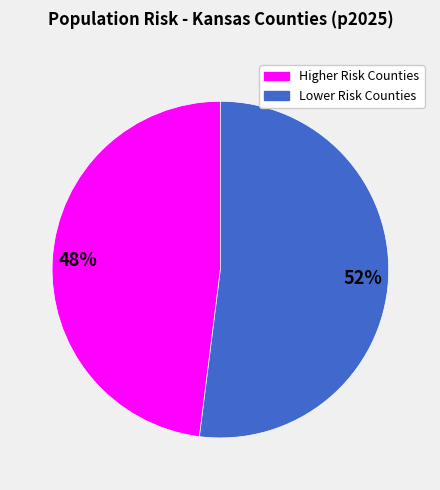

To the nearest percent, what is the average slice percentage?

50%